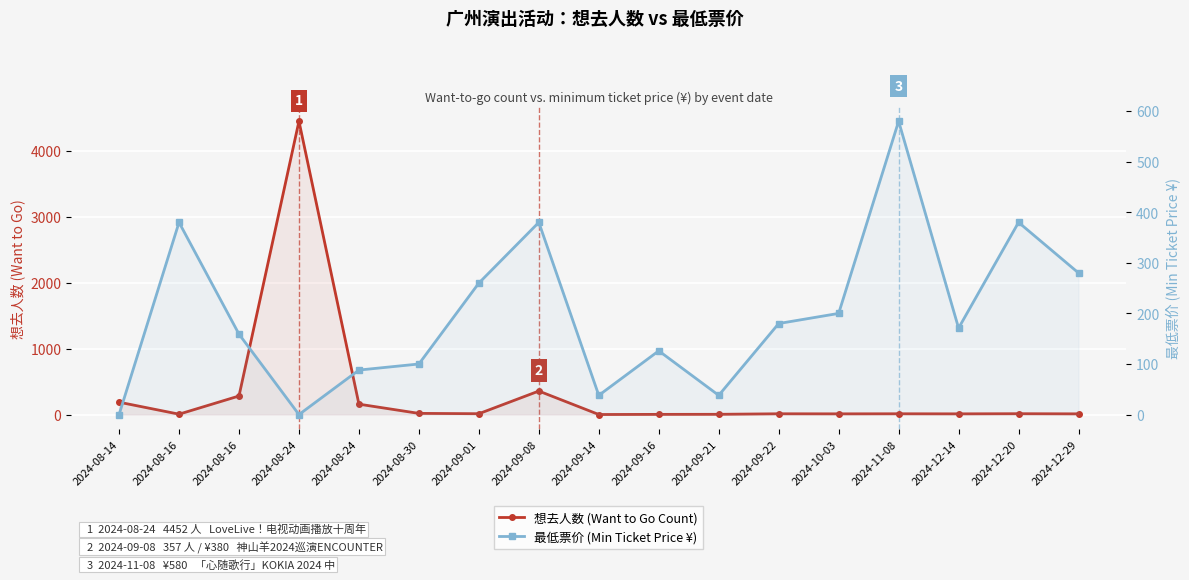

Reading left to right, list all the values displayed in this chart.

想去人数 (Want to Go Count): 2024-08-14=188	2024-08-16=6	2024-08-16=282	2024-08-24=4452	2024-08-24=158	2024-08-30=18	2024-09-01=13	2024-09-08=357	2024-09-14=1	2024-09-16=3	2024-09-21=4	2024-09-22=12	2024-10-03=11	2024-11-08=12	2024-12-14=11	2024-12-20=13	2024-12-29=11
最低票价 (Min Ticket Price ¥): 2024-08-14=0	2024-08-16=380	2024-08-16=159	2024-08-24=0	2024-08-24=88	2024-08-30=100	2024-09-01=260	2024-09-08=380	2024-09-14=38	2024-09-16=126	2024-09-21=38	2024-09-22=180	2024-10-03=200	2024-11-08=580	2024-12-14=171	2024-12-20=380	2024-12-29=280